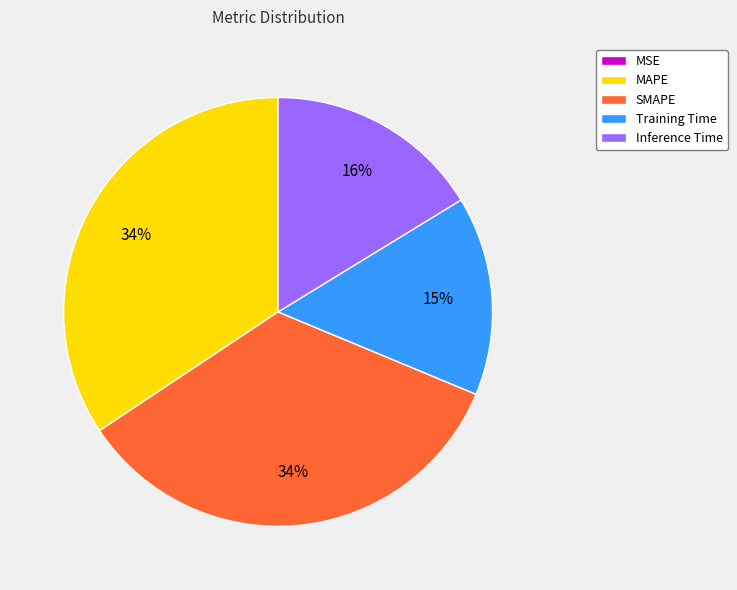

Does any single category account for the majority?

No